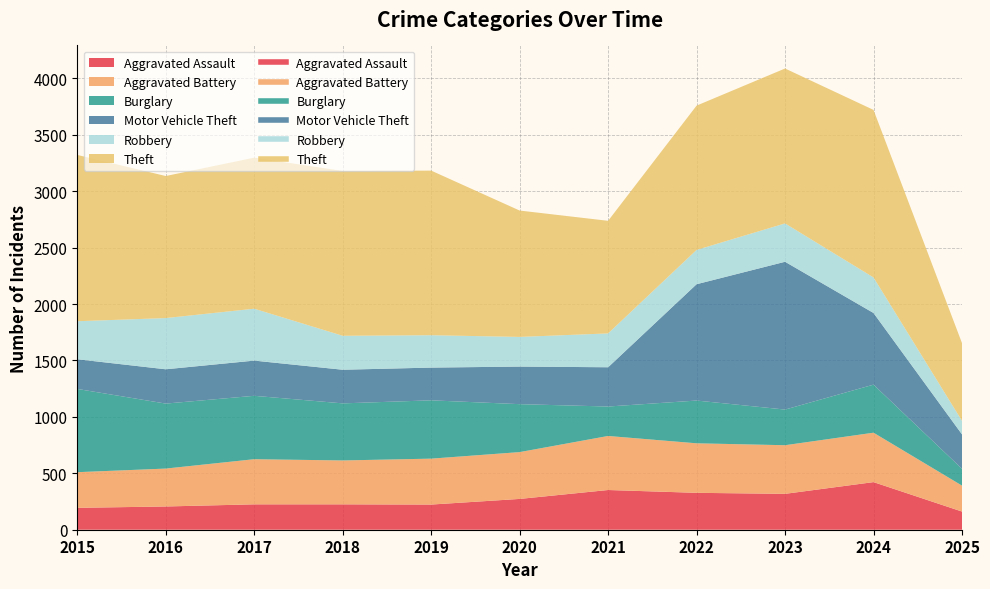

Which series changed the most between 2024 and 2025?

Theft